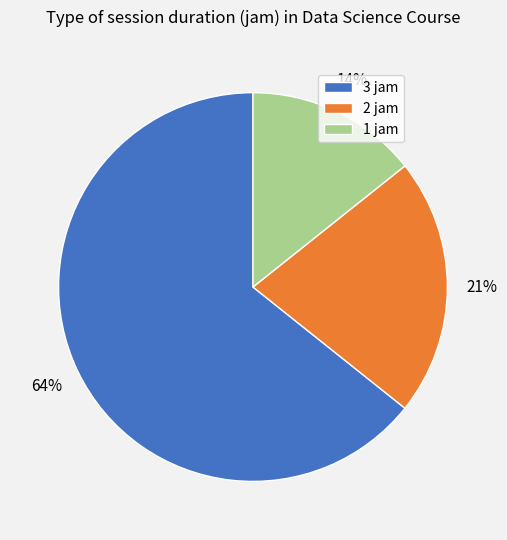

To the nearest percent, what is the average slice percentage?

33%